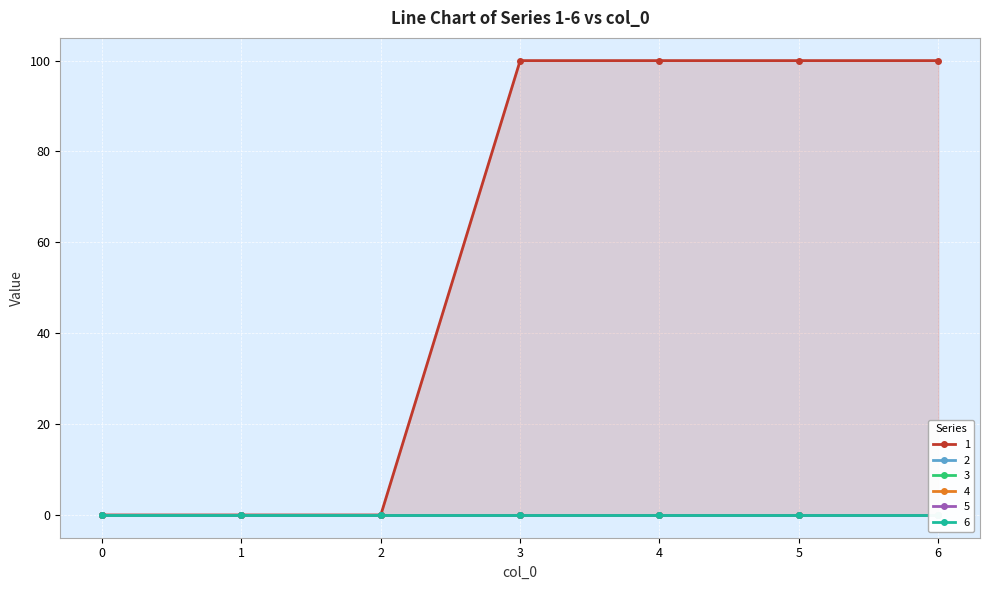

Reading right to left, what are all the values shown in this chart?

1: 6=100	5=100	4=100	3=100	2=0	1=0	0=0
2: 6=0	5=0	4=0	3=0	2=0	1=0	0=0
3: 6=0	5=0	4=0	3=0	2=0	1=0	0=0
4: 6=0	5=0	4=0	3=0	2=0	1=0	0=0
5: 6=0	5=0	4=0	3=0	2=0	1=0	0=0
6: 6=0	5=0	4=0	3=0	2=0	1=0	0=0